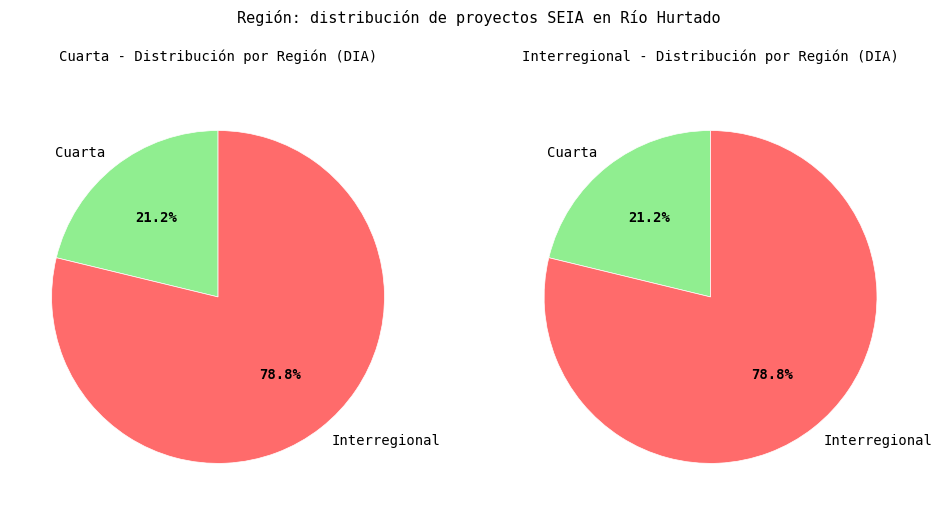

To the nearest percent, what percentage of the pie is Cuarta?

21%